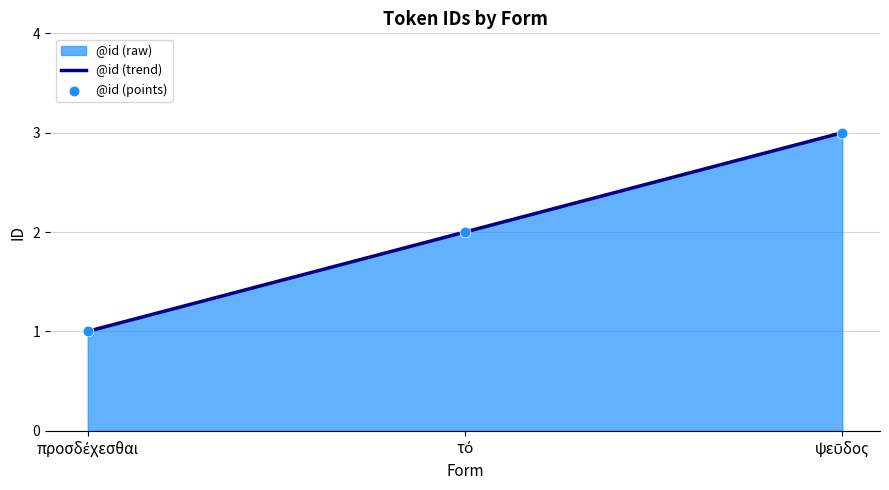

What is the total value across all series at προσδέχεσθαι?

2